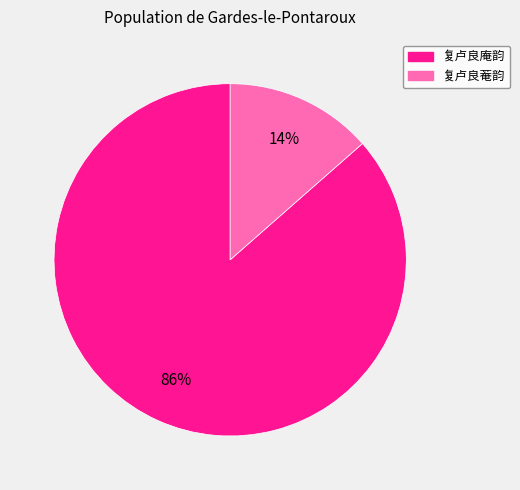

Rank the categories by value from highest to lowest.

复卢良庵韵, 复卢良菴韵